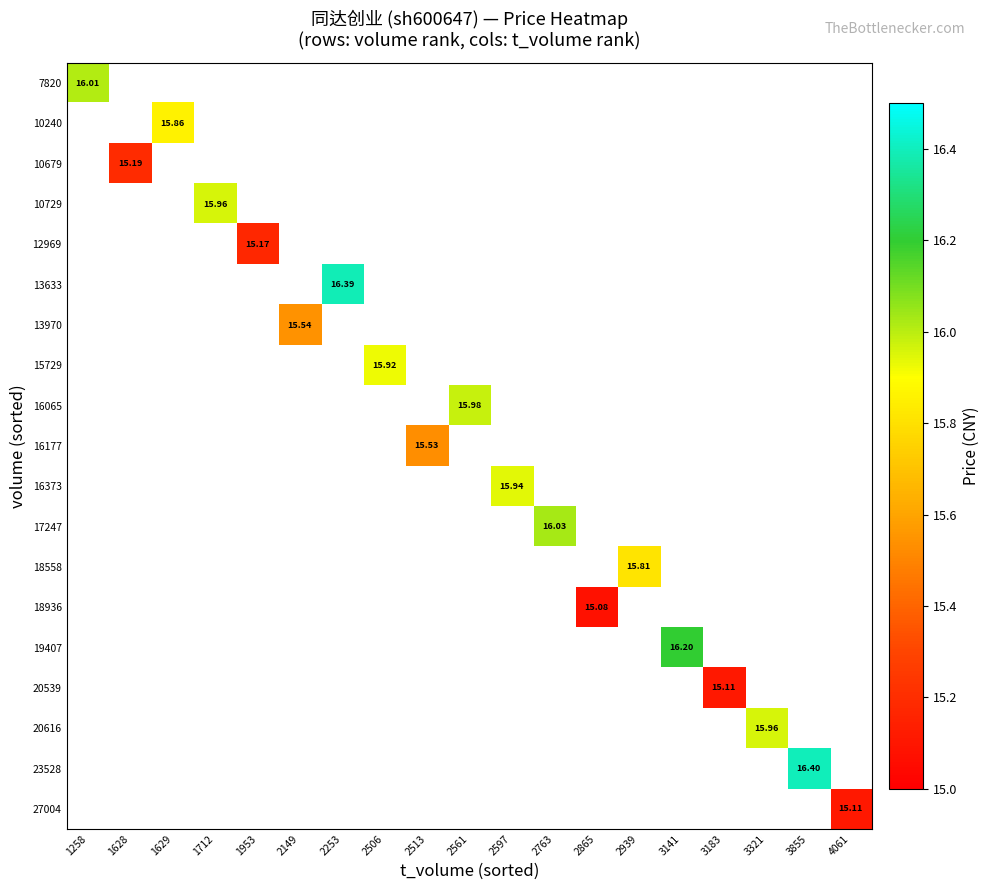

Which series has the widest spread of values?

7820